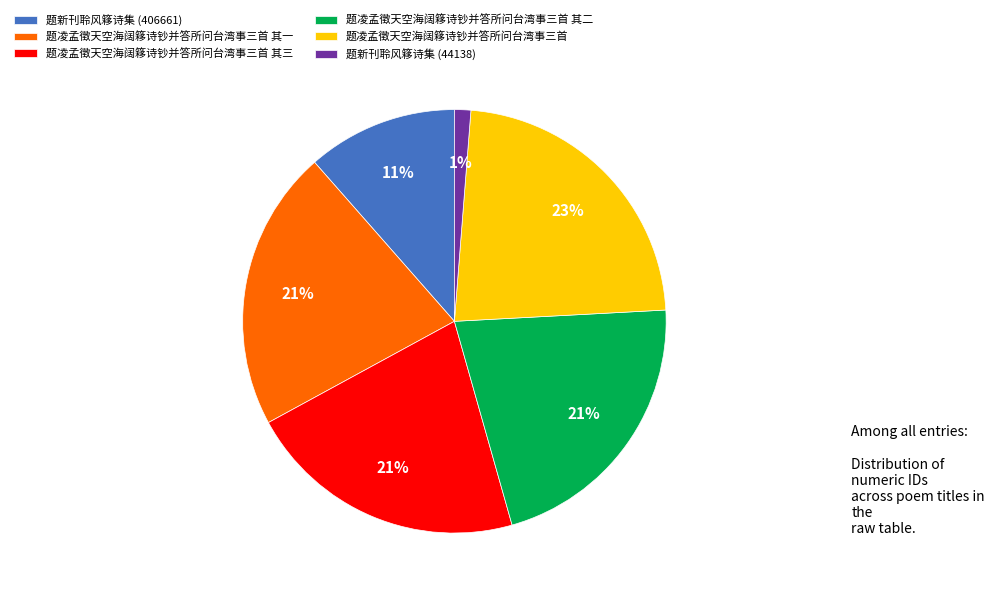

Between 题凌孟徵天空海阔簃诗钞并答所问台湾事三首 and 题凌孟徵天空海阔簃诗钞并答所问台湾事三首 其三, which is larger?

题凌孟徵天空海阔簃诗钞并答所问台湾事三首